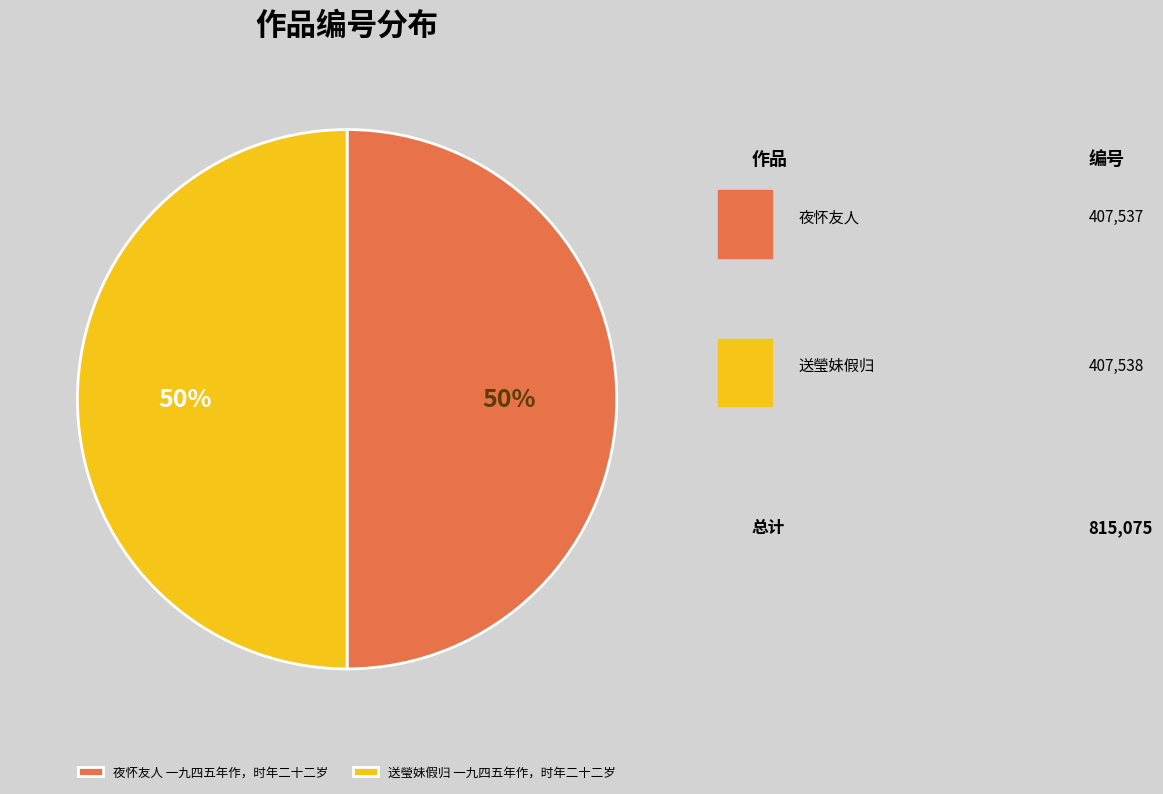

To the nearest percent, what percentage of the pie is 夜怀友人 一九四五年作，时年二十二岁?

50%